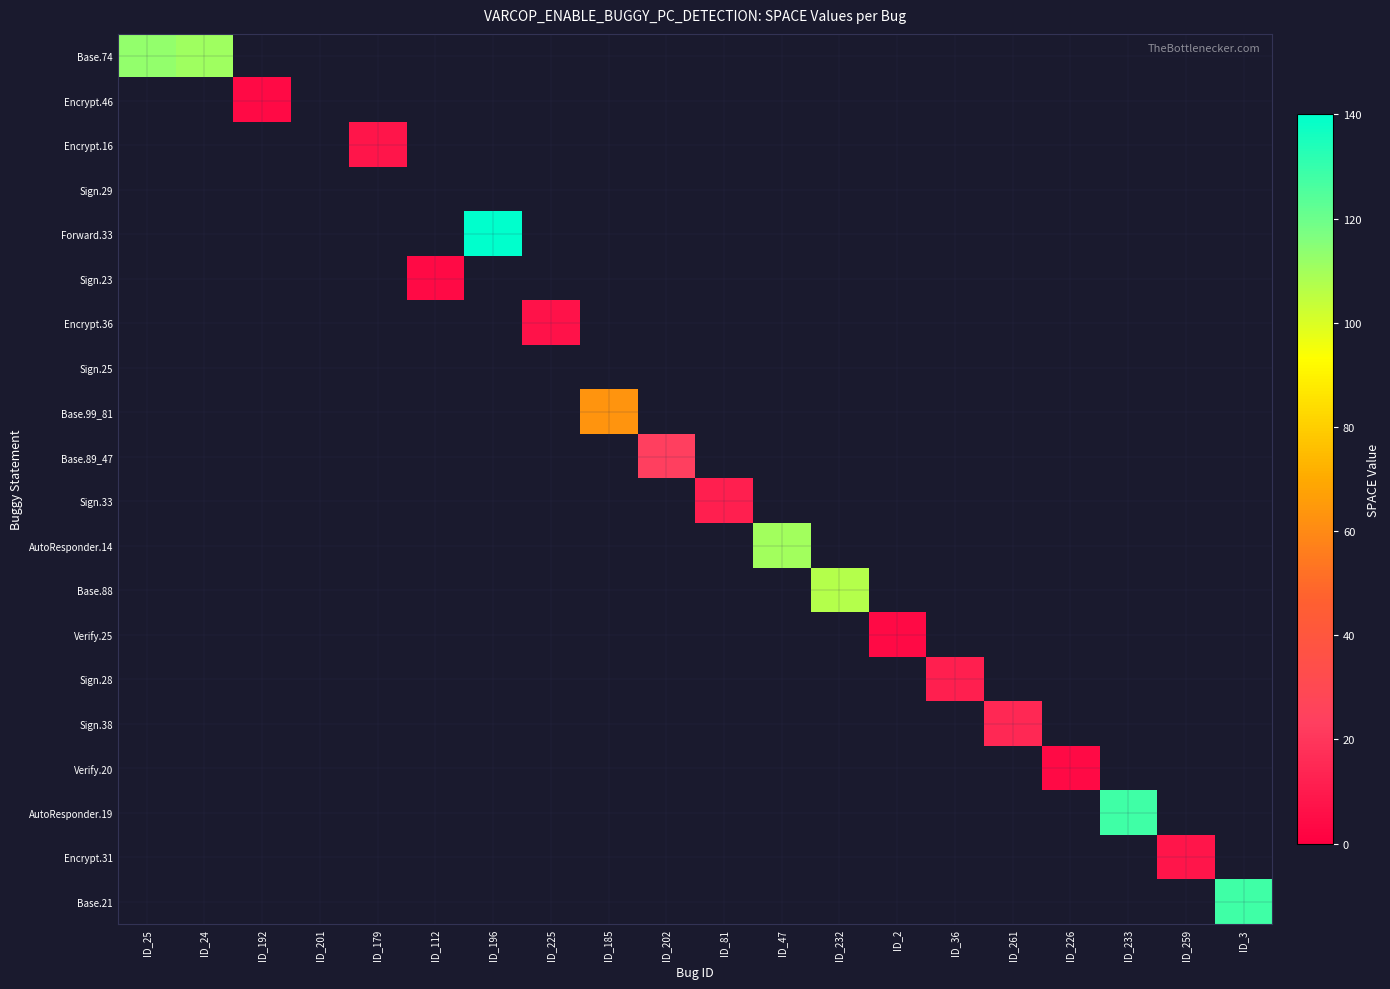

What is the total value across all series at ID_261?

15